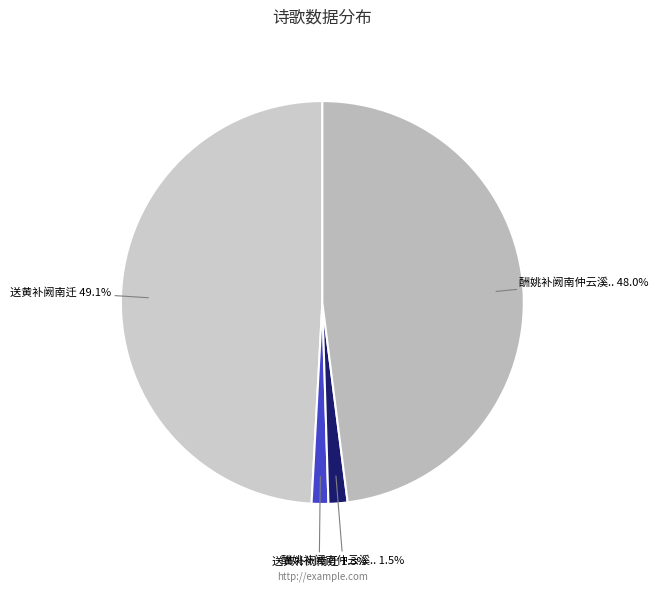

Rank the categories by value from lowest to highest.

送黄补阙南迁 (31948), 酬姚补阙南仲云溪馆中戏题随书见寄 (36431), 酬姚补阙南仲云溪馆中戏题随书见寄 (1147225), 送黄补阙南迁 (1174760)